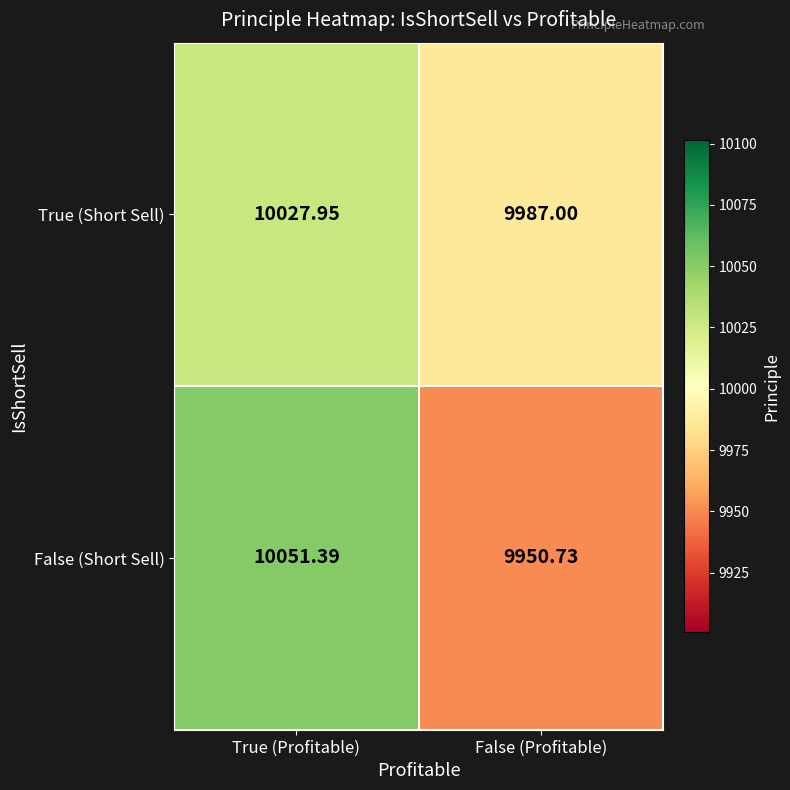

How many series are shown in this chart?

2